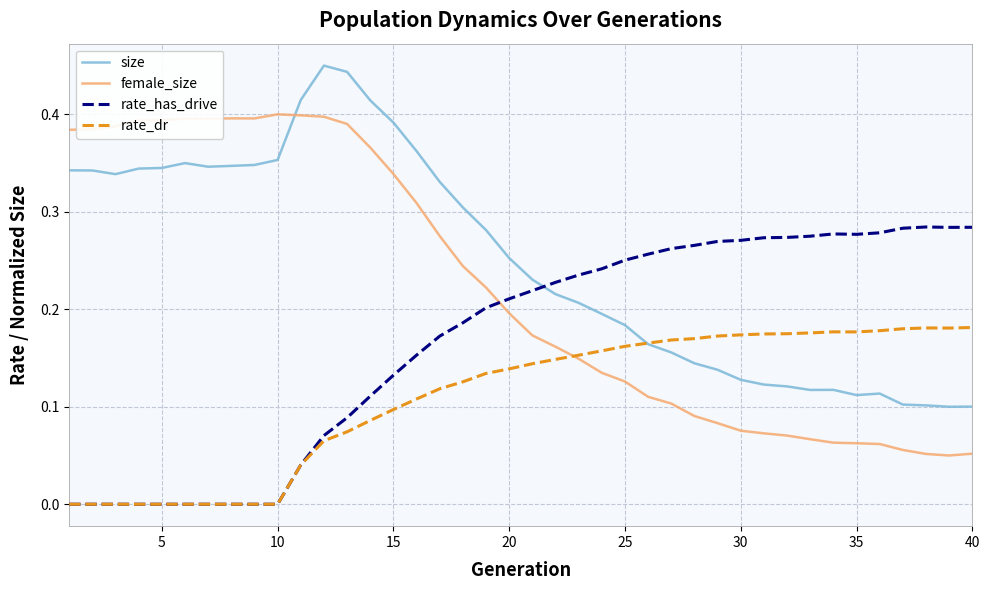

Does the chart display data point markers on the line(s)?

No